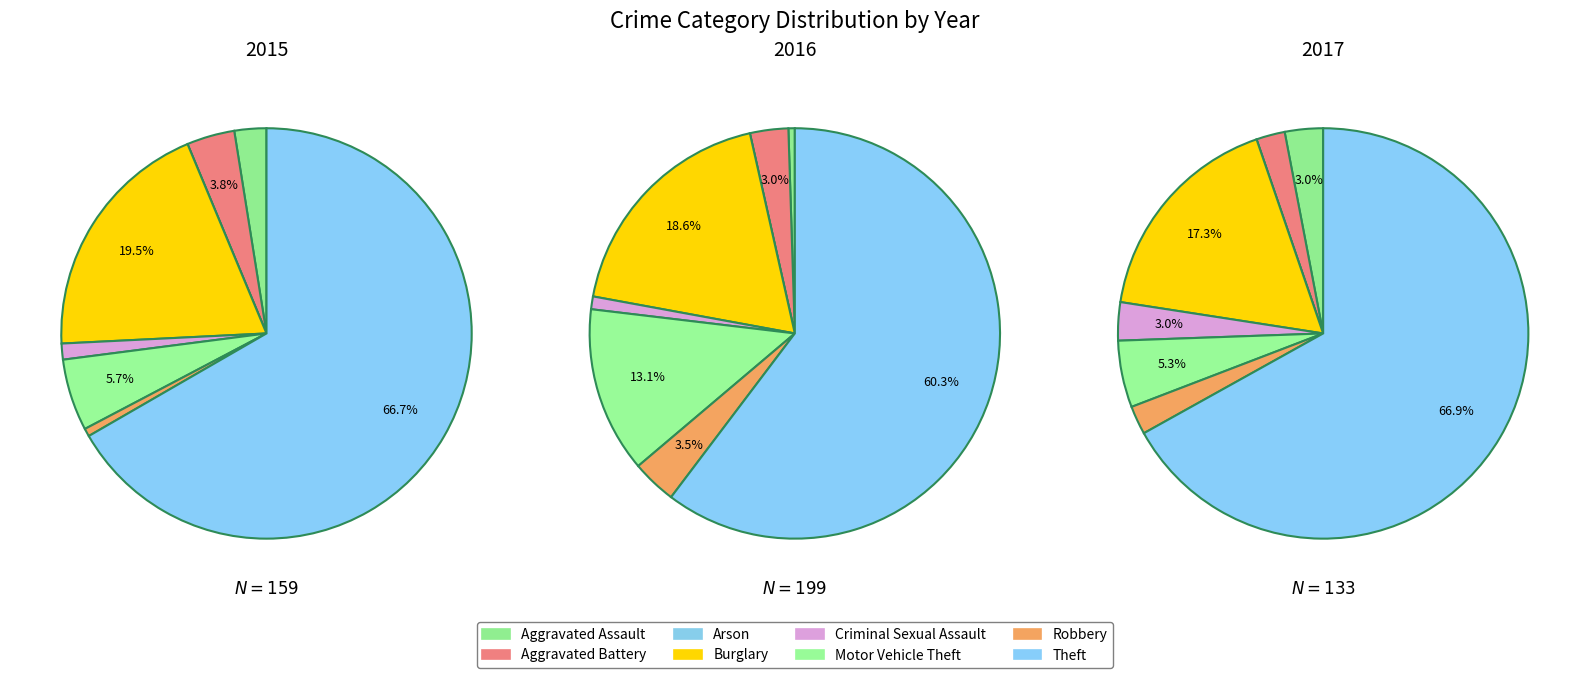

Is the sum of Burglary and Criminal Sexual Assault greater than half?

No